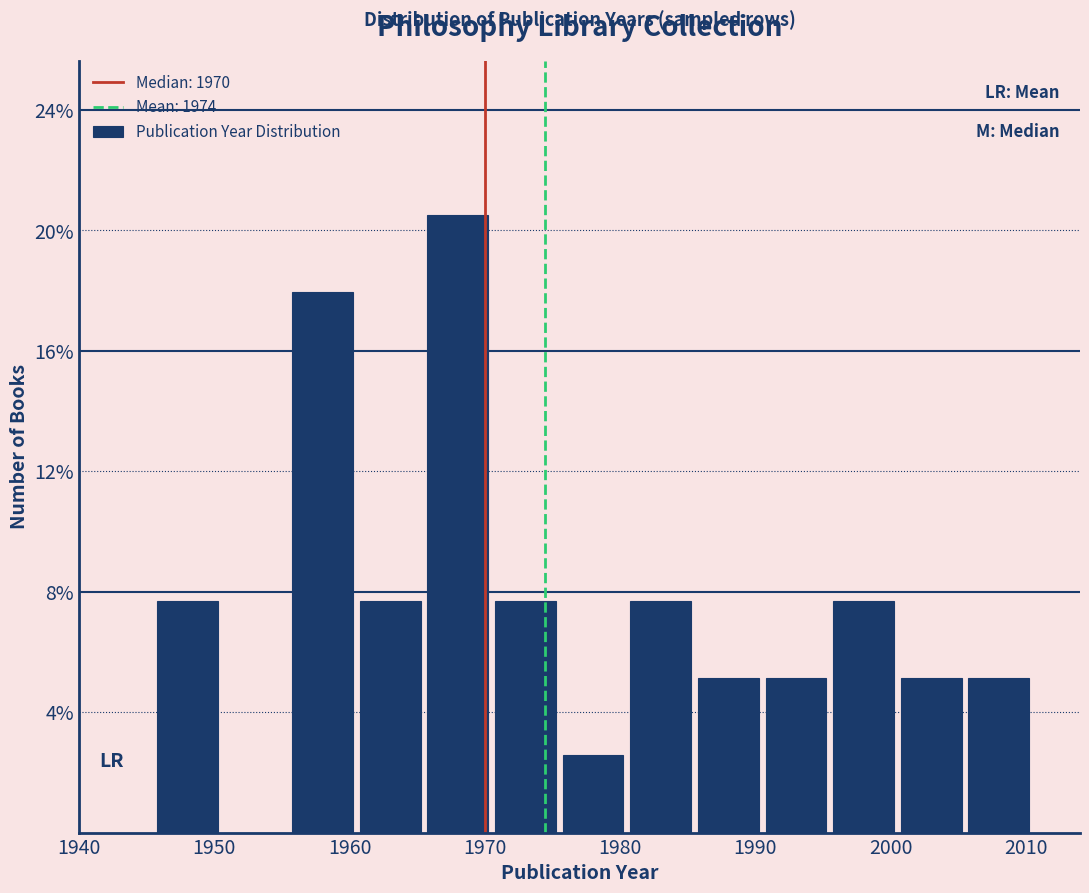

Reading left to right, list every bar in this chart as the range it spans on the x-axis followed by its height. Neither the bar edges nor the heights are printed on the chart, so give them approximately, as read against the axes.

1945.5 to 1950.5: 7.5
1950.5 to 1955.5: 0
1955.5 to 1960.5: 18.0
1960.5 to 1965.5: 7.5
1965.5 to 1970.5: 20.5
1970.5 to 1975.5: 7.5
1975.5 to 1980.5: 2.5
1980.5 to 1985.5: 7.5
1985.5 to 1990.5: 5.0
1990.5 to 1995.5: 5.0
1995.5 to 2000.5: 7.5
2000.5 to 2005.5: 5.0
2005.5 to 2010.5: 5.0